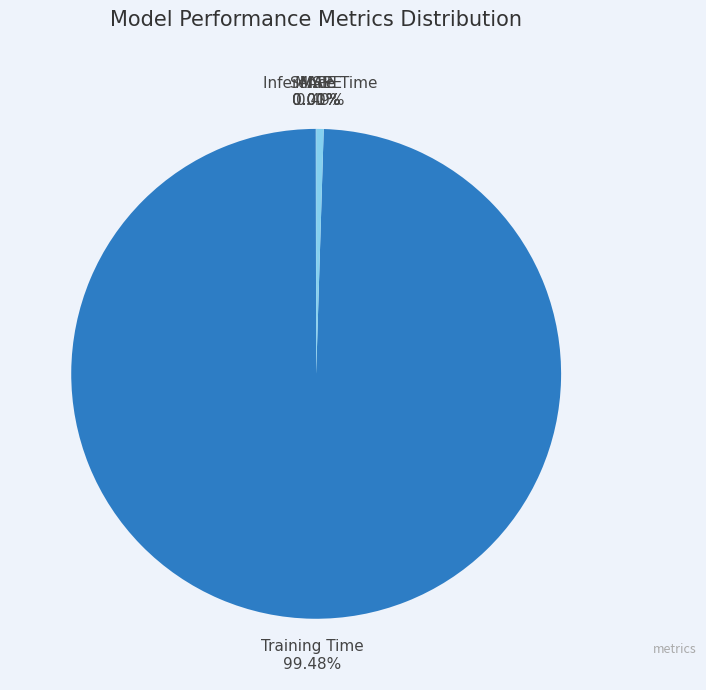

What is the largest slice in the pie chart?

Training Time